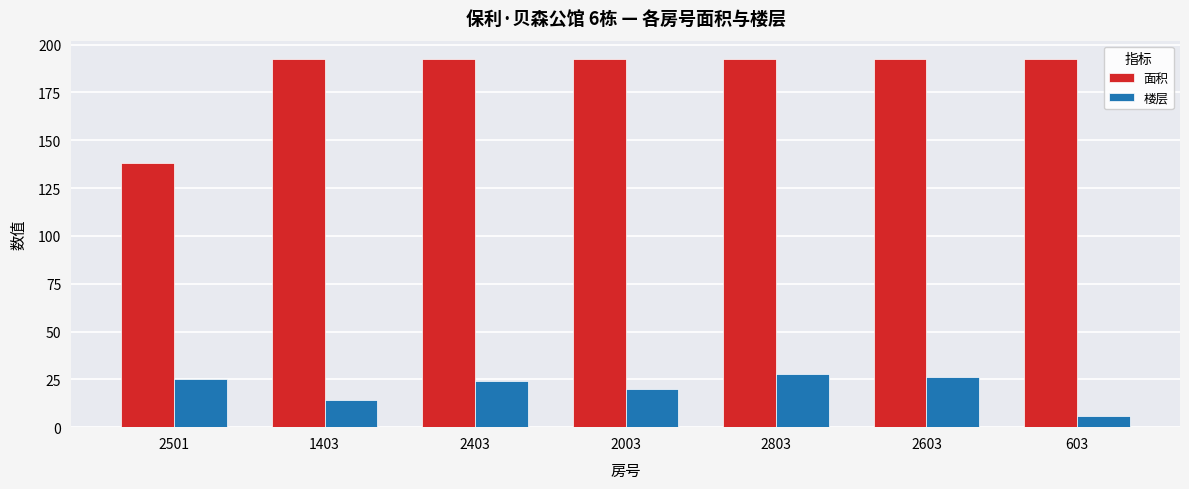

Reading left to right, transcribe all the data shown in this chart.

面积: 2501=138.2	1403=192.4	2403=192.4	2003=192.4	2803=192.4	2603=192.4	603=192.4
楼层: 2501=25.0	1403=14.0	2403=24.0	2003=20.0	2803=28.0	2603=26.0	603=6.0